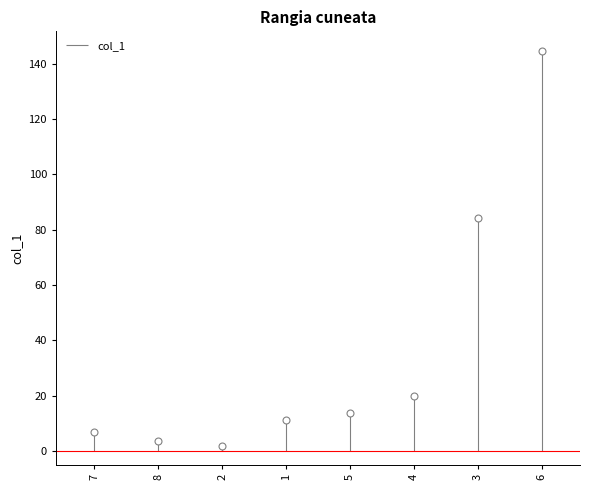

Count the number of categories in the chart.

8